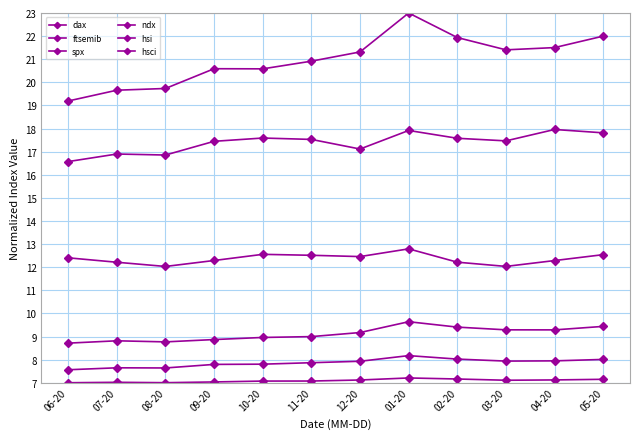

What is the label of the 2nd point from the left?

07-20